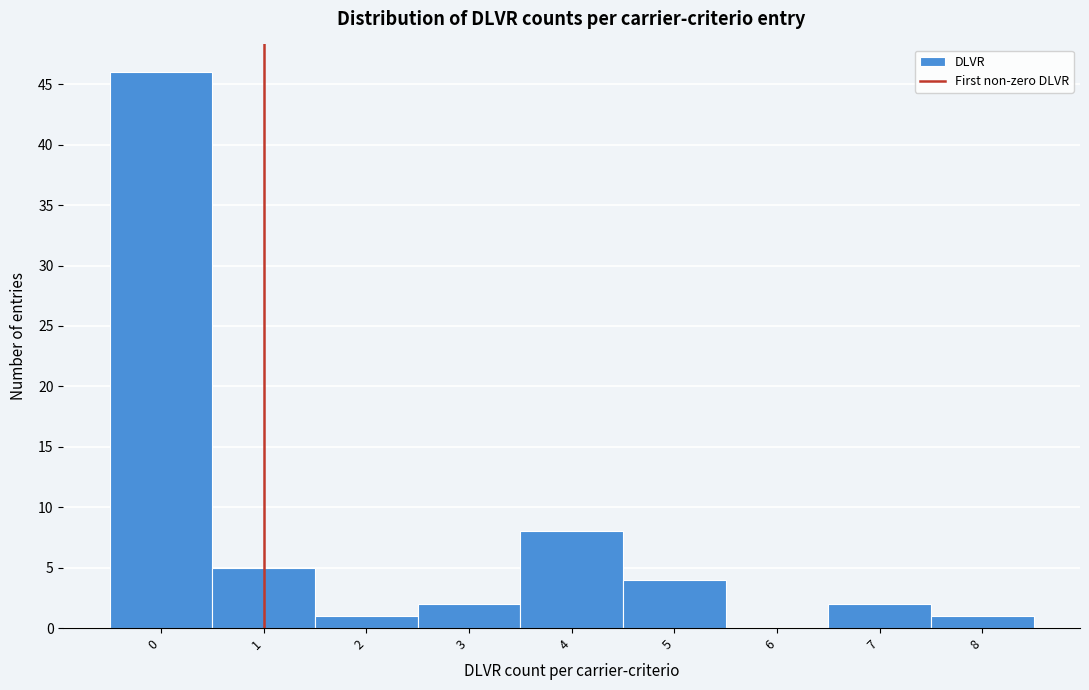

Reading left to right, list every bar in this chart as the range it spans on the x-axis followed by its height. The values are not printed on the chart, so give them approximately, as read against the axis.

-0.5 to 0.5: 46
0.5 to 1.5: 5
1.5 to 2.5: 1
2.5 to 3.5: 2
3.5 to 4.5: 8
4.5 to 5.5: 4
5.5 to 6.5: 0
6.5 to 7.5: 2
7.5 to 8.5: 1